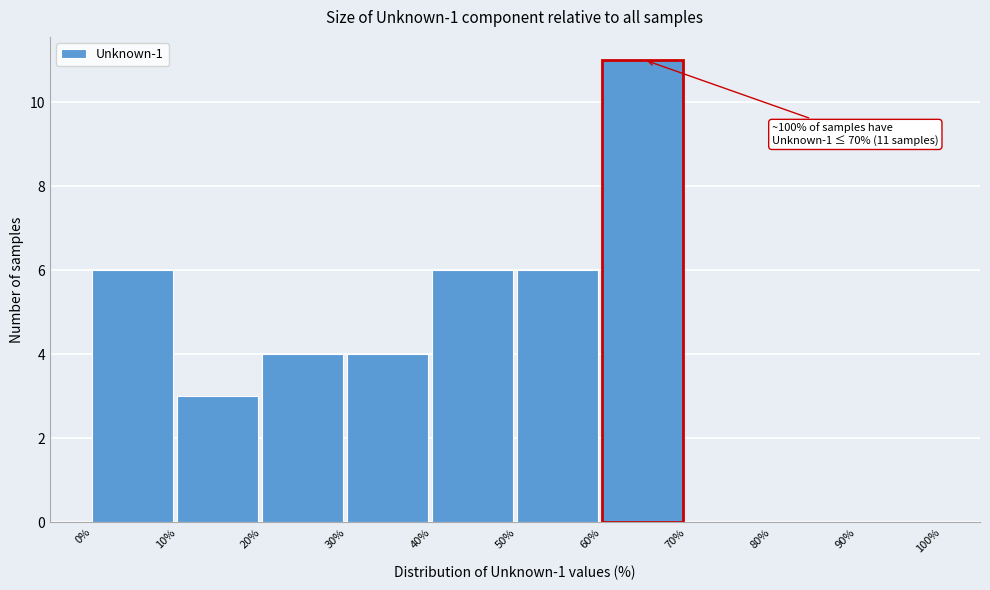

Which range on the x-axis has the tallest bar?

60% to 70%